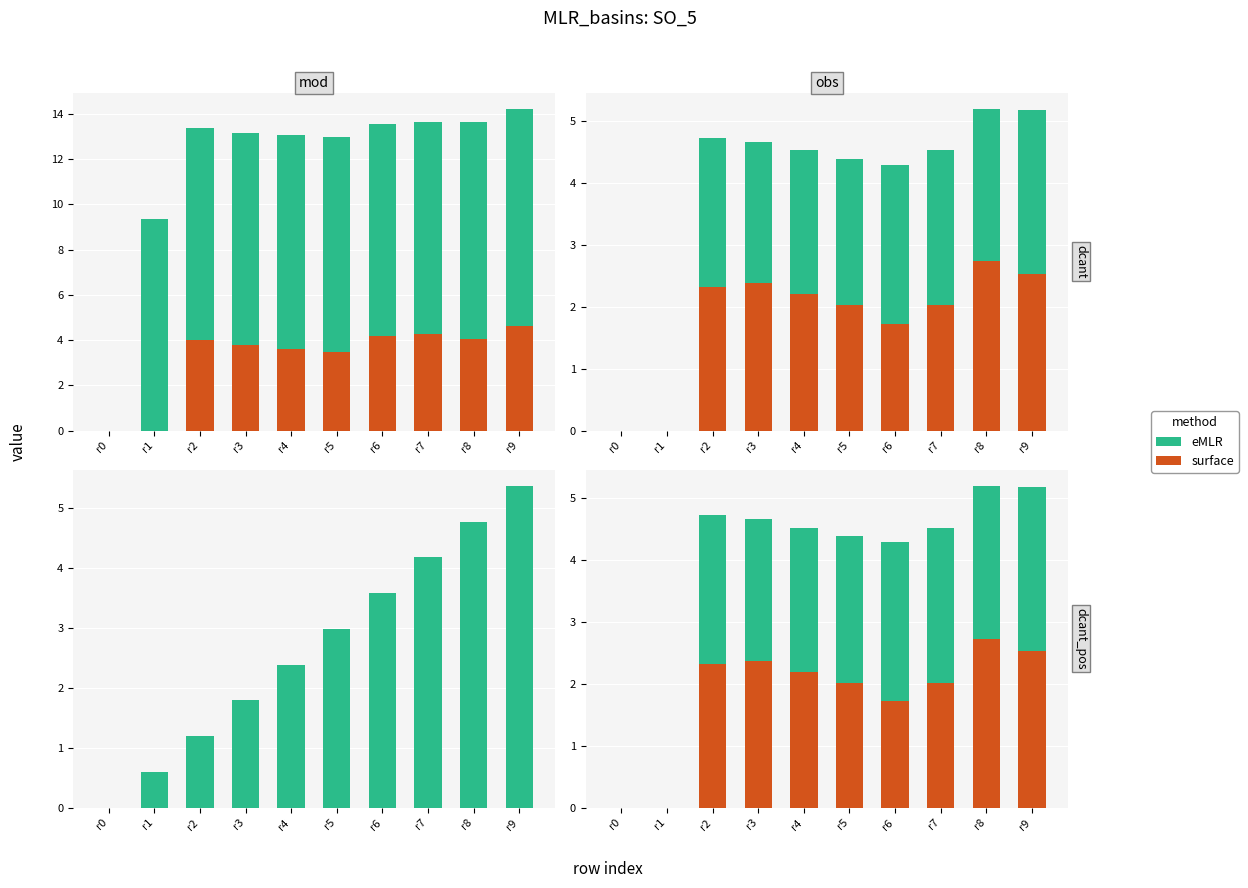

Which category has the highest value across all series?

r8